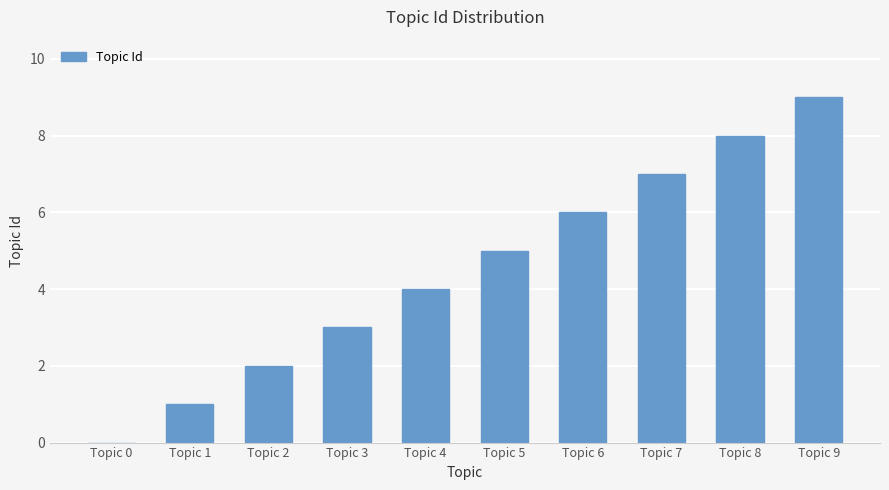

How many positive values are there?

9